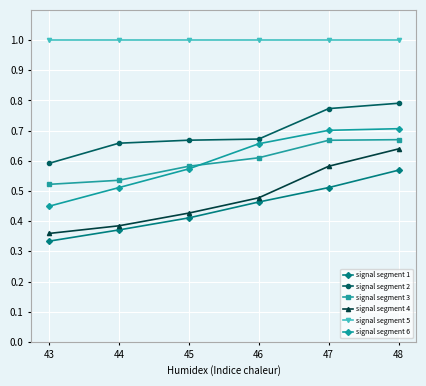

True or false: signal segment 1 and signal segment 6 cross at least once.

False